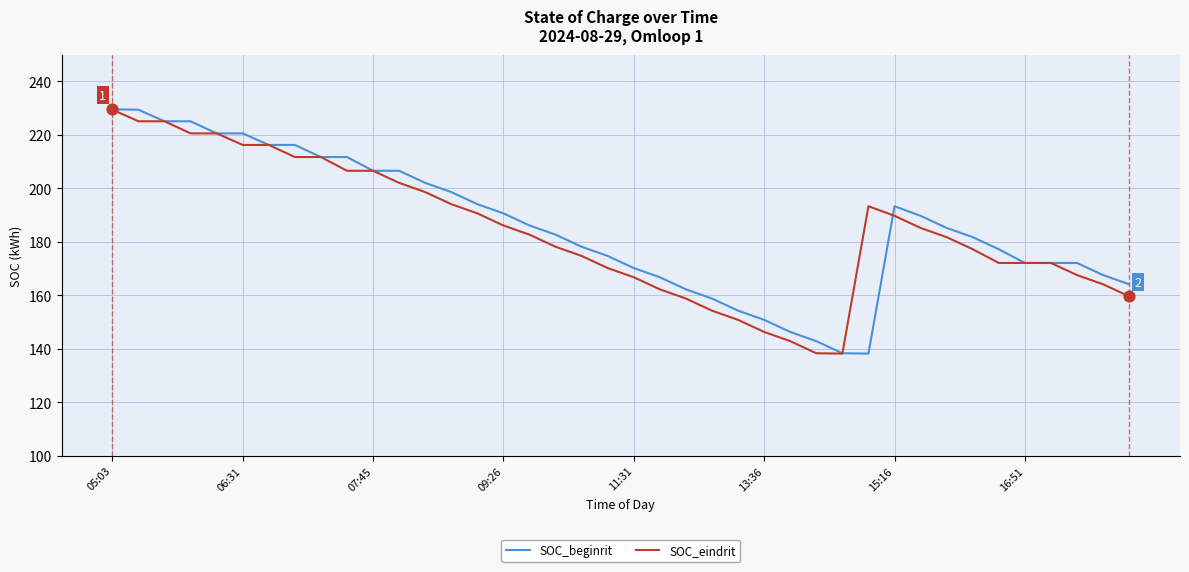

What is the maximum value shown in the chart?

229.5